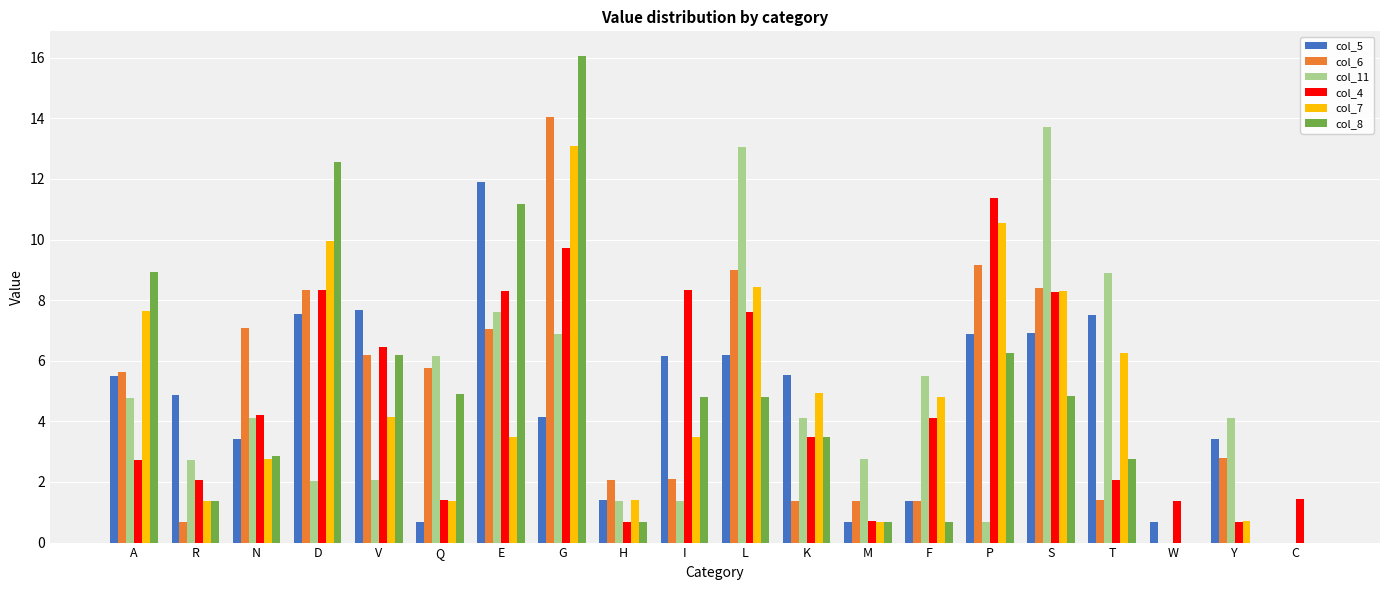

True or false: col_4 has a value of 8.3 at E.

True